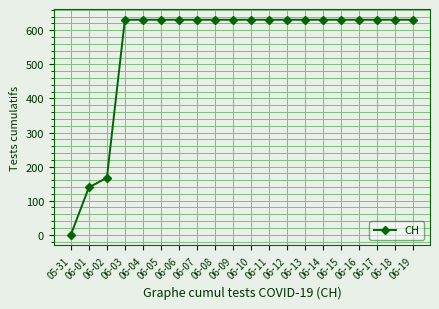

Approximately how many times larger is the value at 06-18 compared to 06-02?

3.8